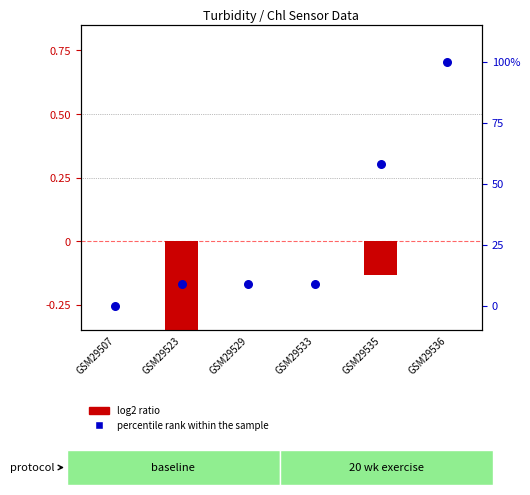

Which series reaches the minimum Y coordinate?

log2 ratio